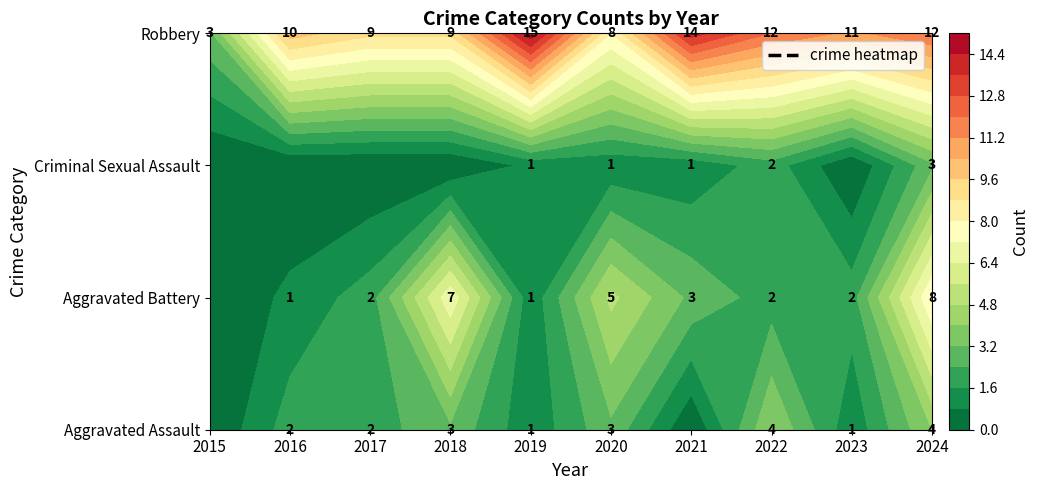

How many values in the Aggravated Battery series exceed 2?

4